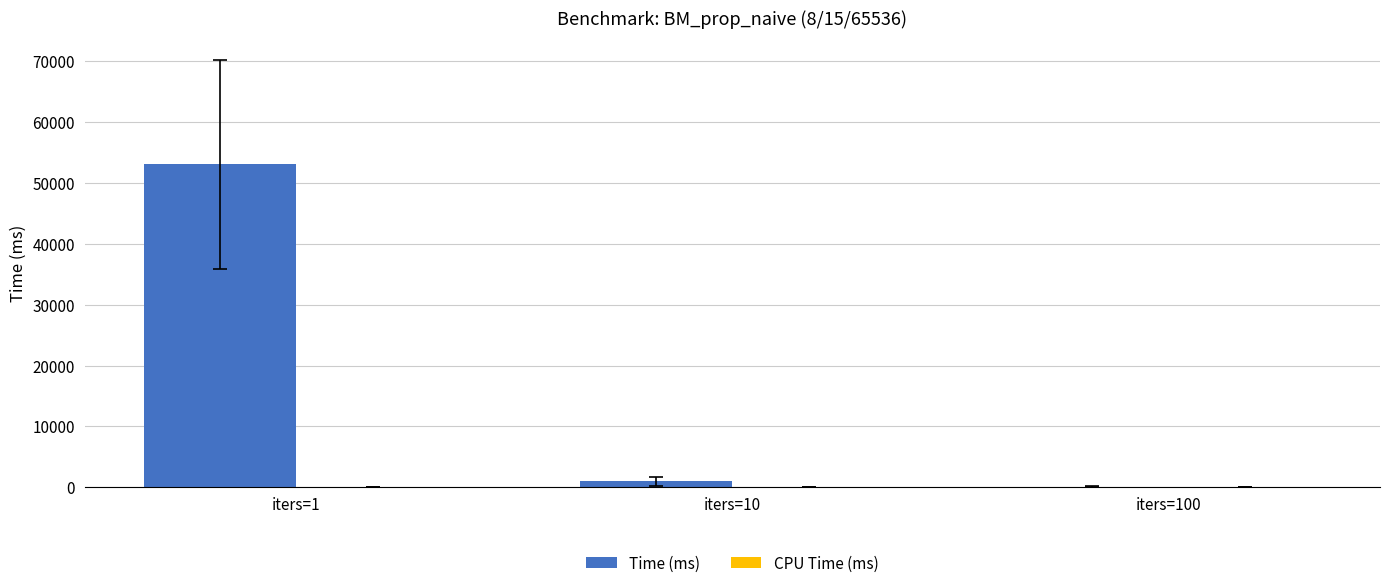

The value of Time (ms) at iters=1 is 12900.1. True or false?

False